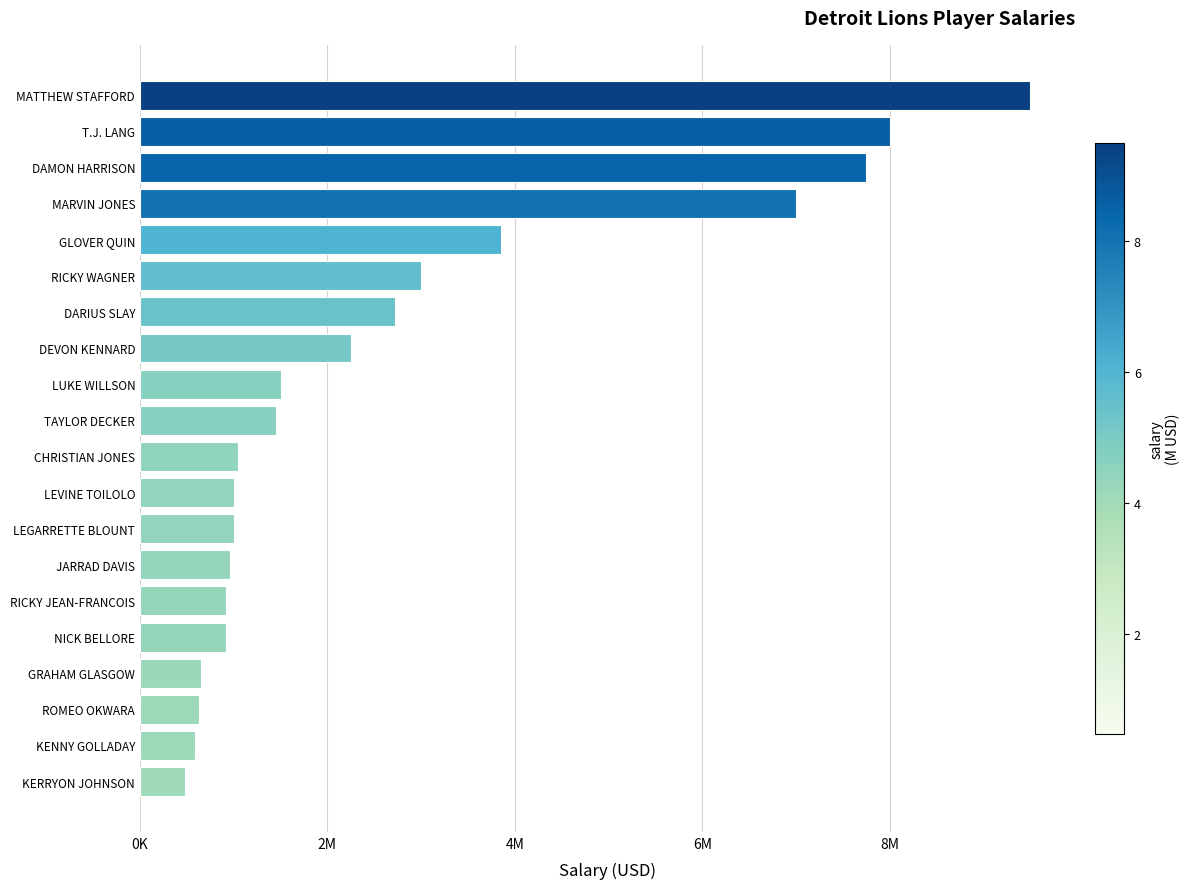

Does the chart contain stacked bars?

No